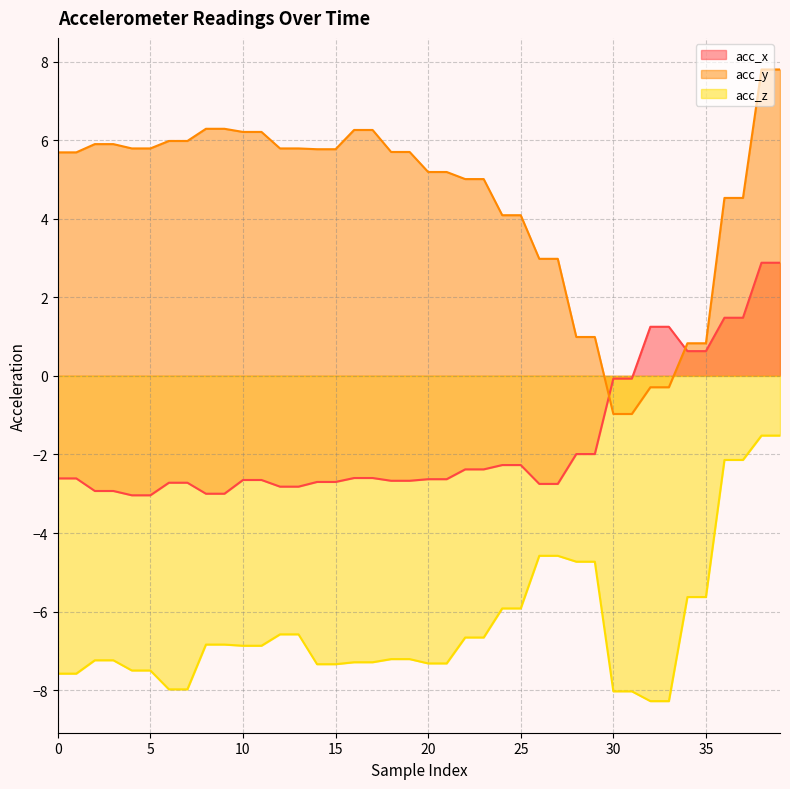

Which series has the widest spread of values?

acc_y